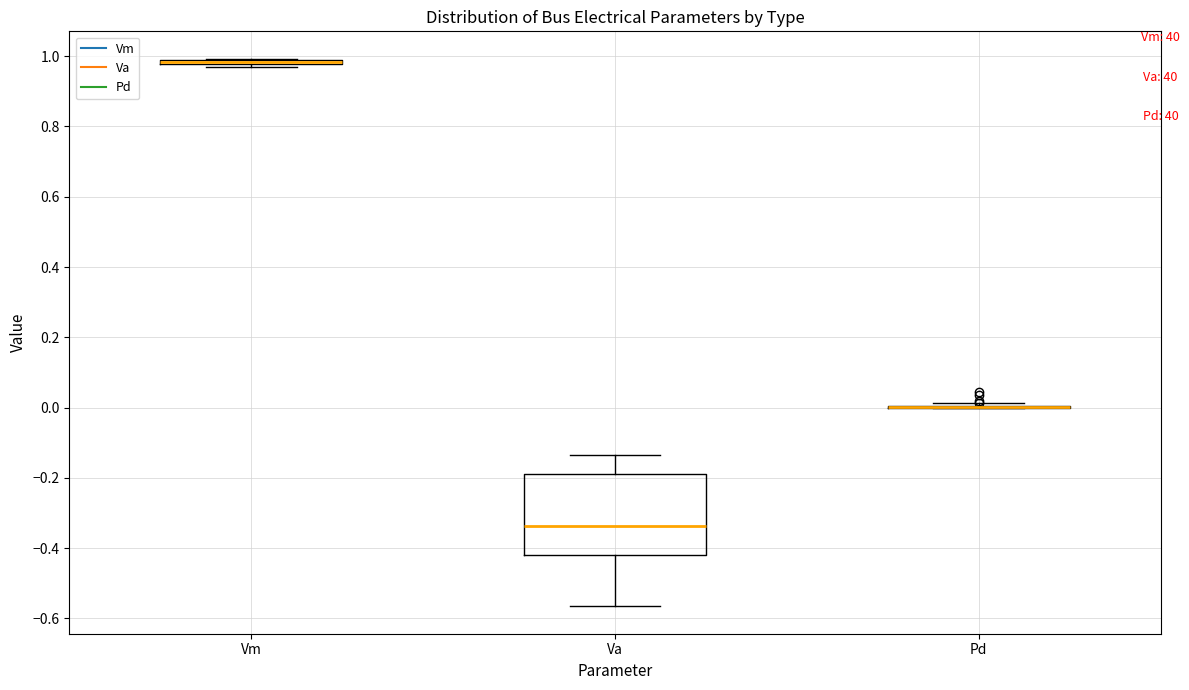

Which box is the tallest, from its lower edge to its upper edge?

Va